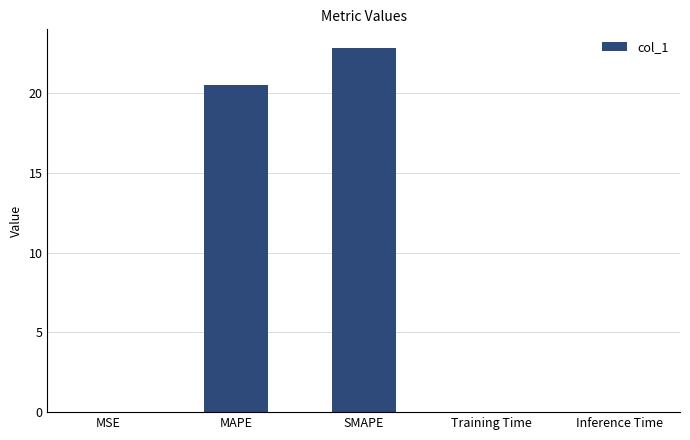

Between SMAPE and MSE, which is larger?

SMAPE